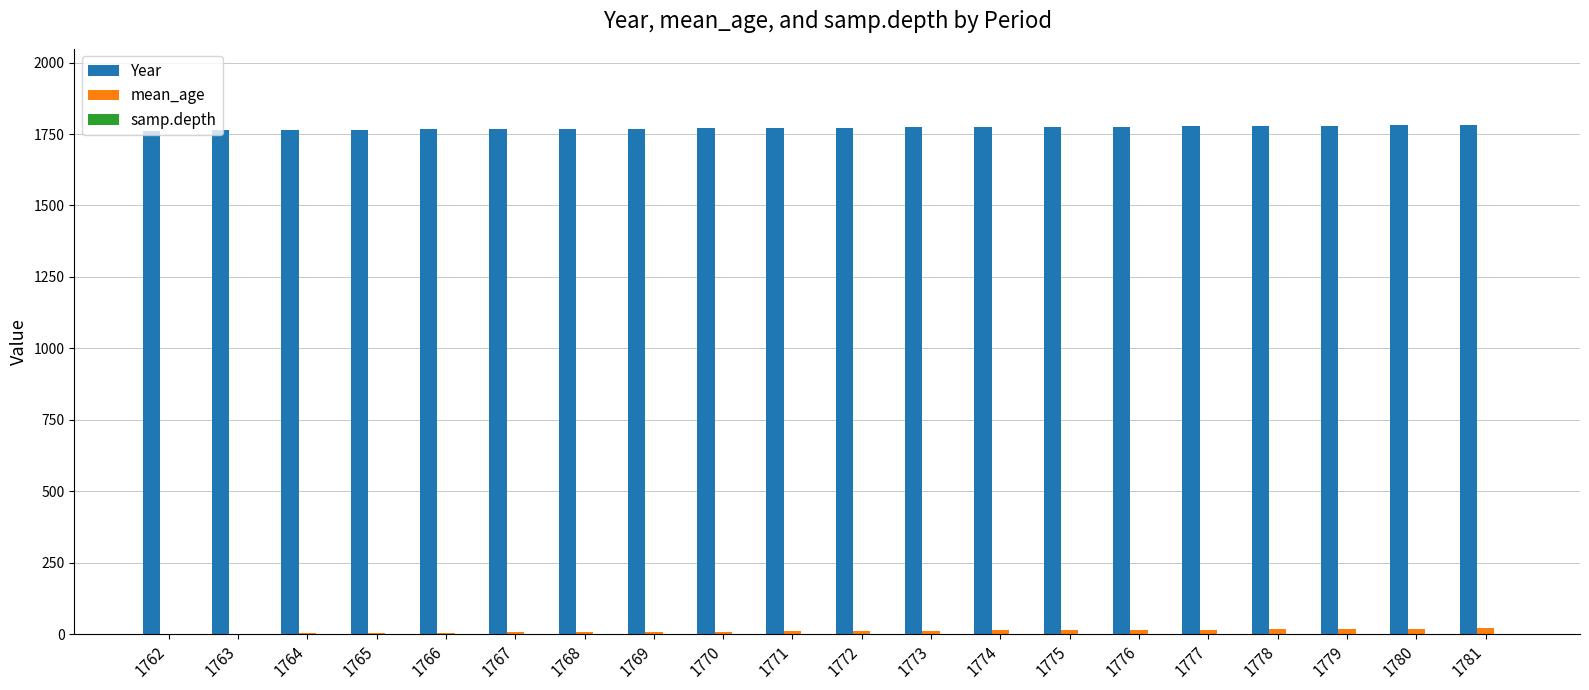

The value of Year at 1774 is 1774. True or false?

True